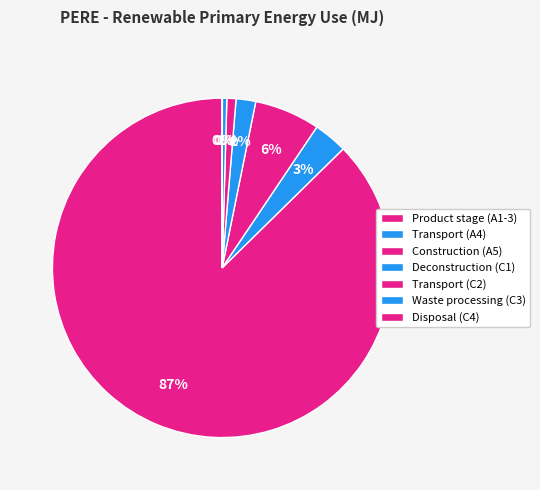

Count the number of slices in the pie.

7